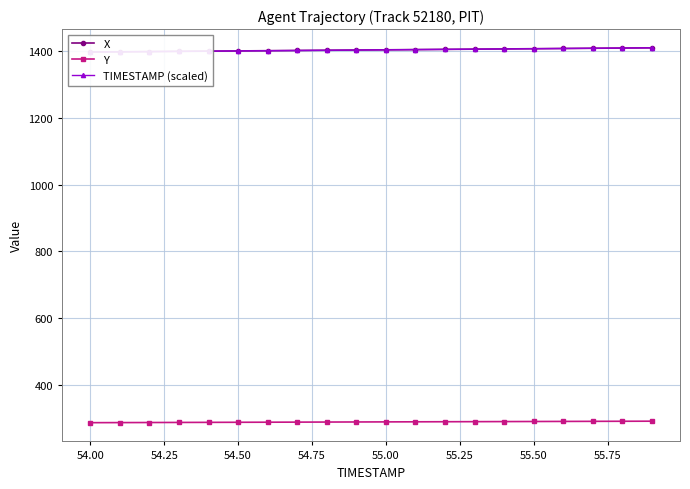

Does the chart have visible grid lines?

Yes